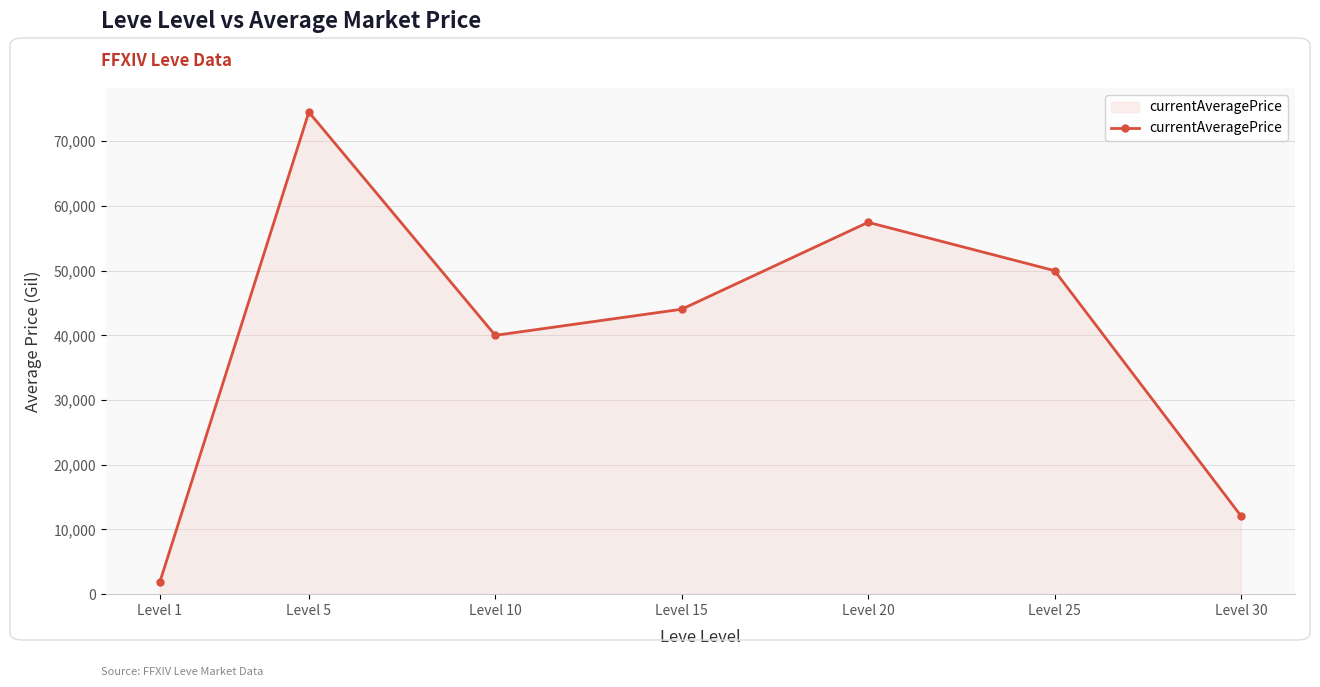

True or false: there are more than 2 points higher than both neighbors.

False